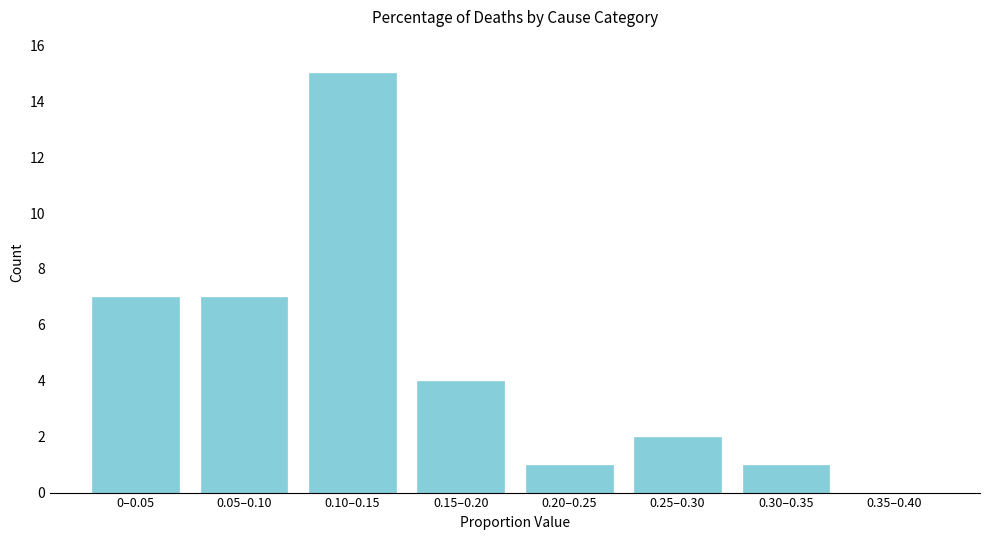

Reading left to right, list all the values displayed in this chart.

0–0.05=7	0.05–0.10=7	0.10–0.15=15	0.15–0.20=4	0.20–0.25=1	0.25–0.30=2	0.30–0.35=1	0.35–0.40=0